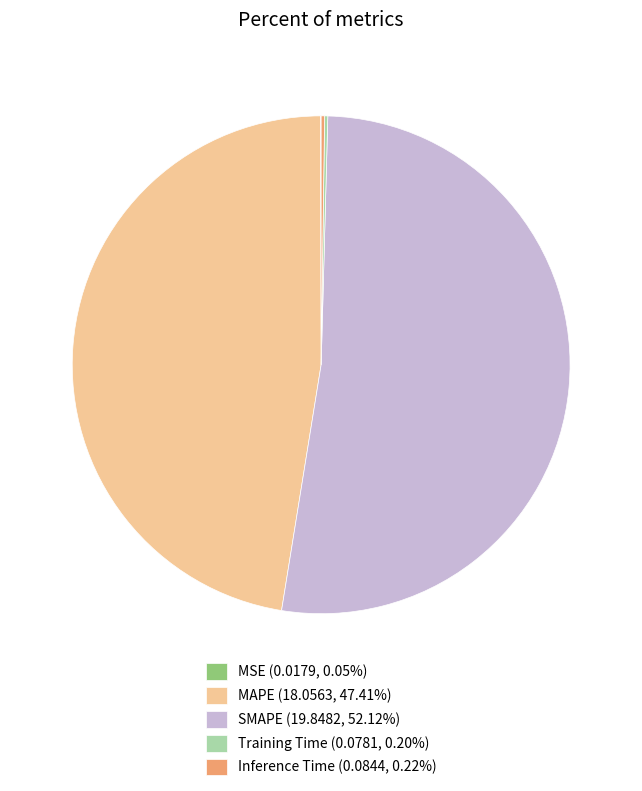

Is the sum of SMAPE (19.8482, 52.12%) and MAPE (18.0563, 47.41%) greater than half?

Yes